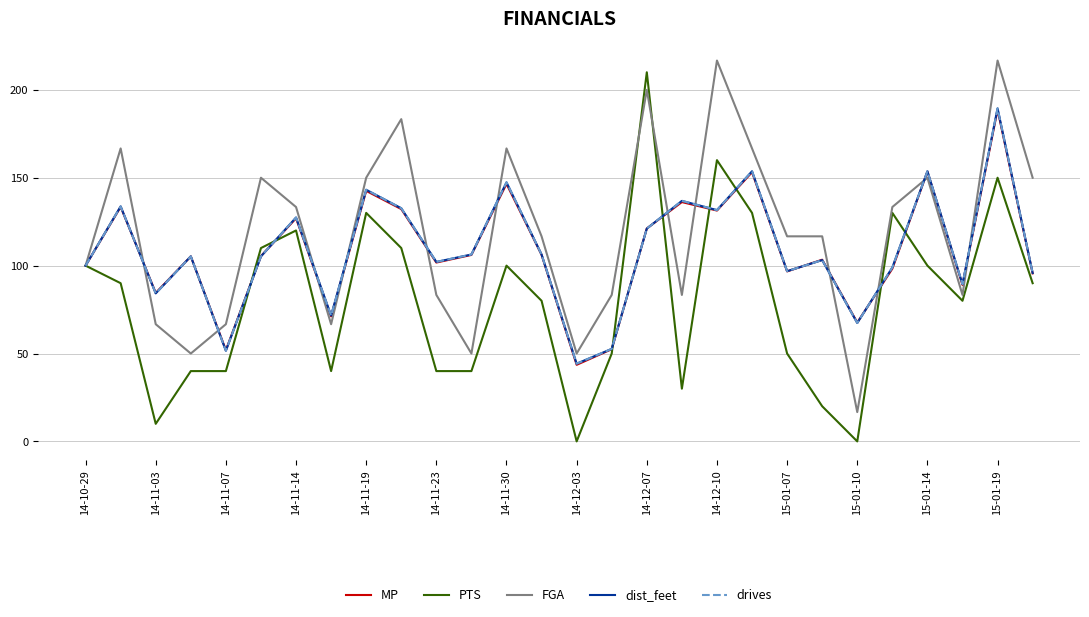

What is the difference between the maximum and minimum values in the PTS series?

210.0